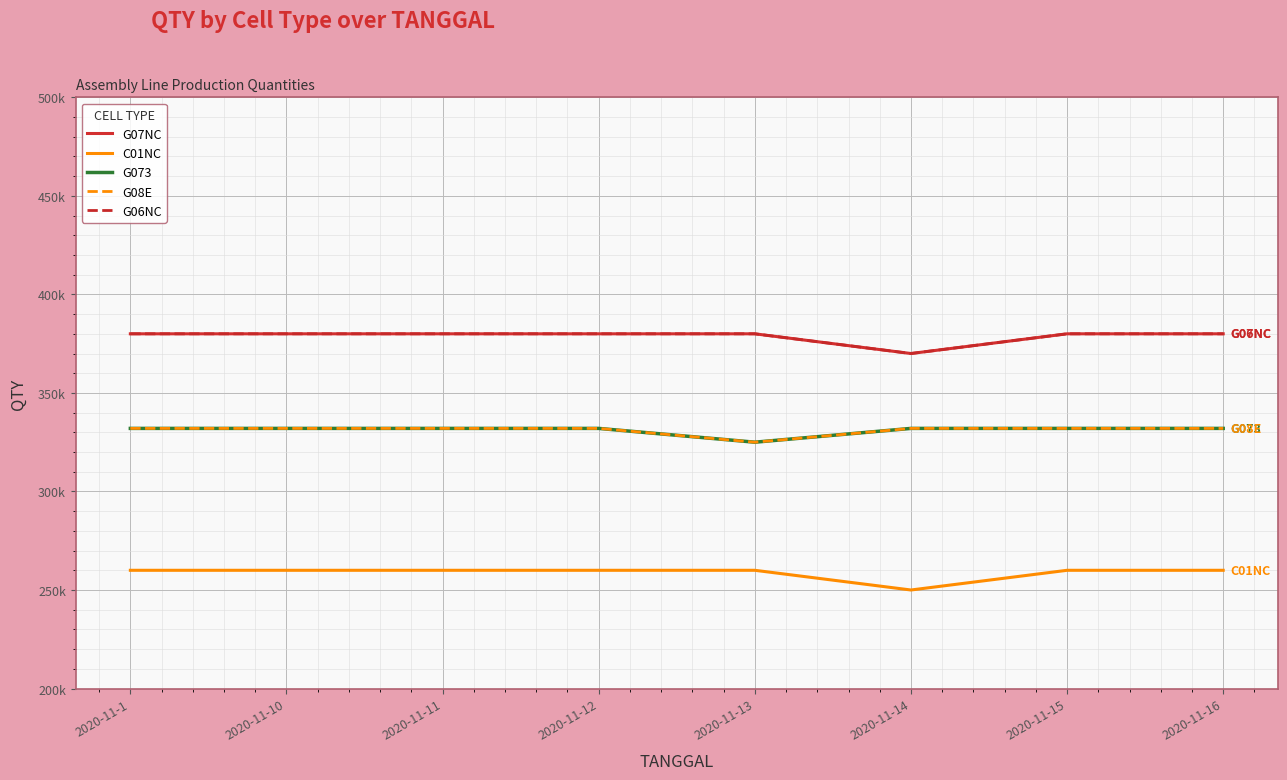

At which label does G08E reach its minimum?

2020-11-13